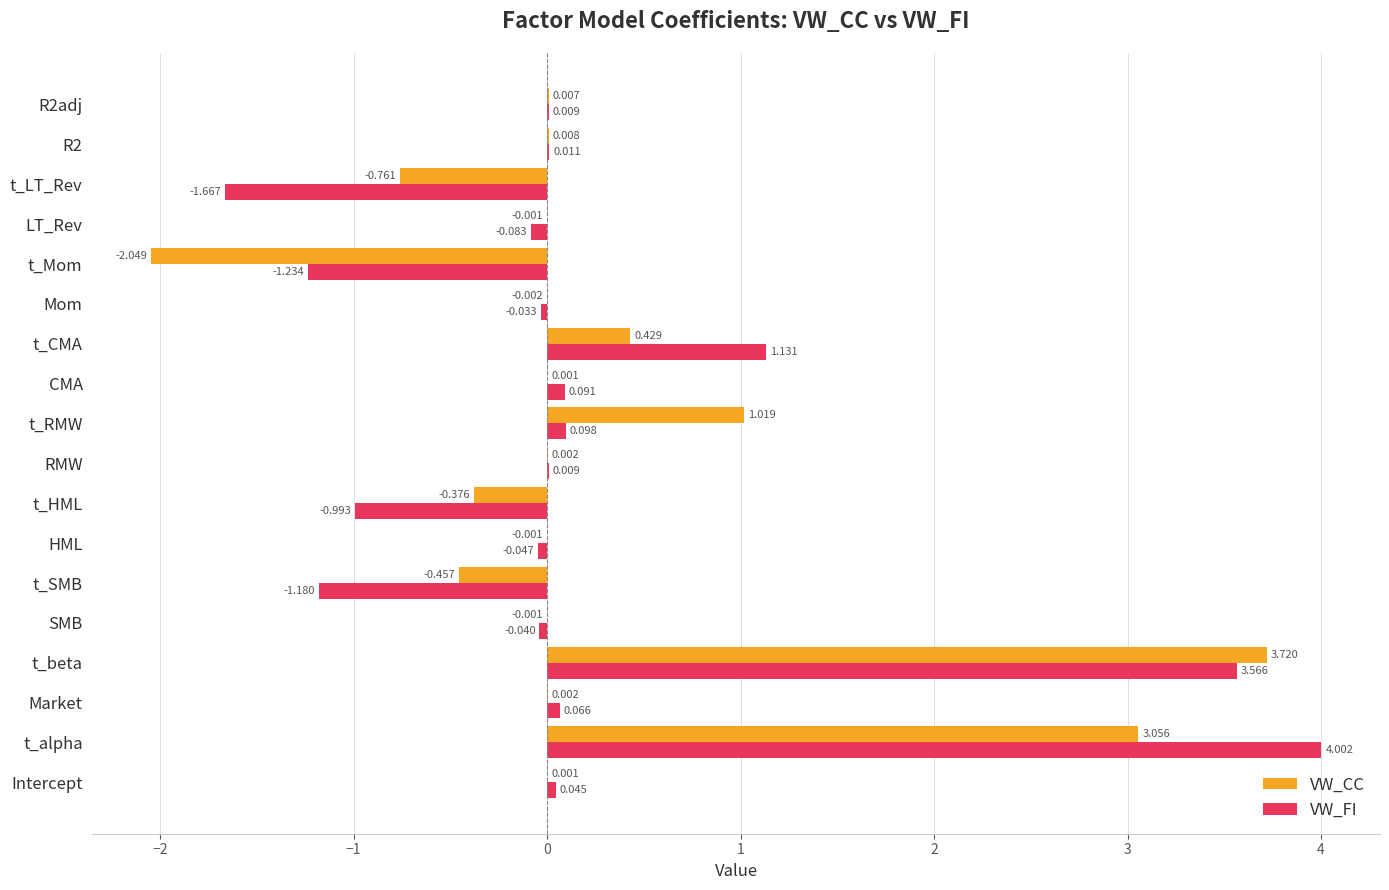

Which label corresponds to the largest value in the chart?

t_alpha